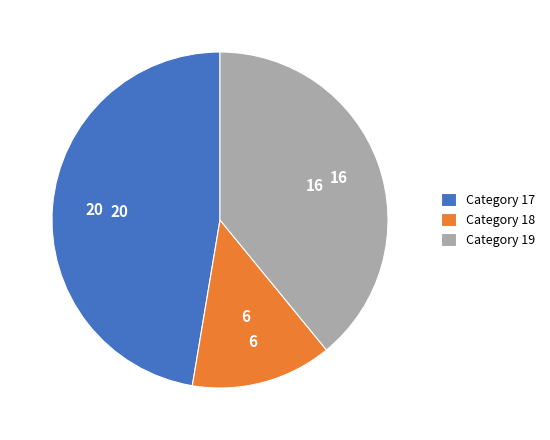

Is there any slice that represents more than half of the pie?

No